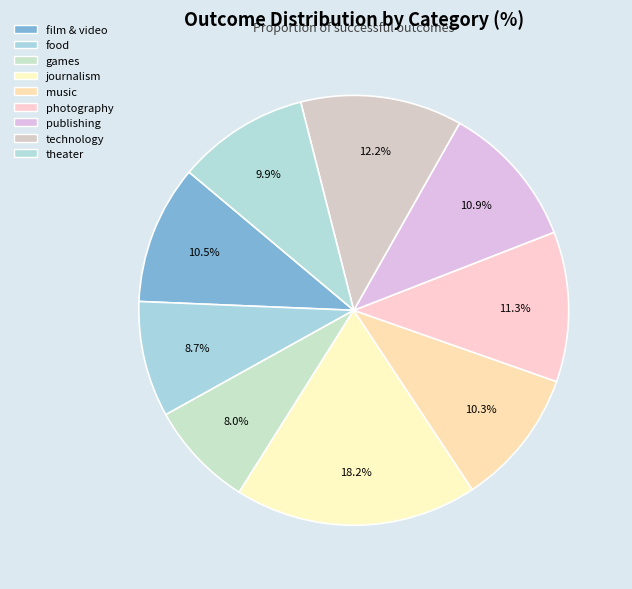

Which has a higher value, photography or publishing?

photography